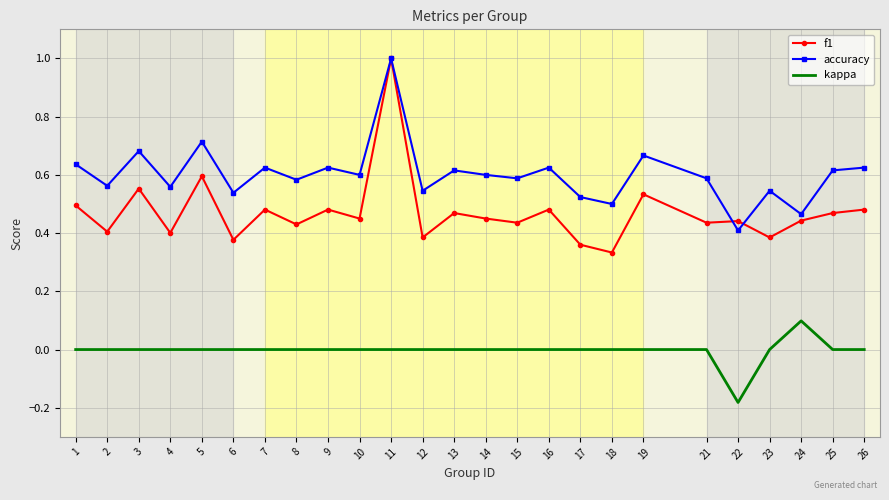

At 17, list the series in order from largest to smallest.

accuracy, f1, kappa